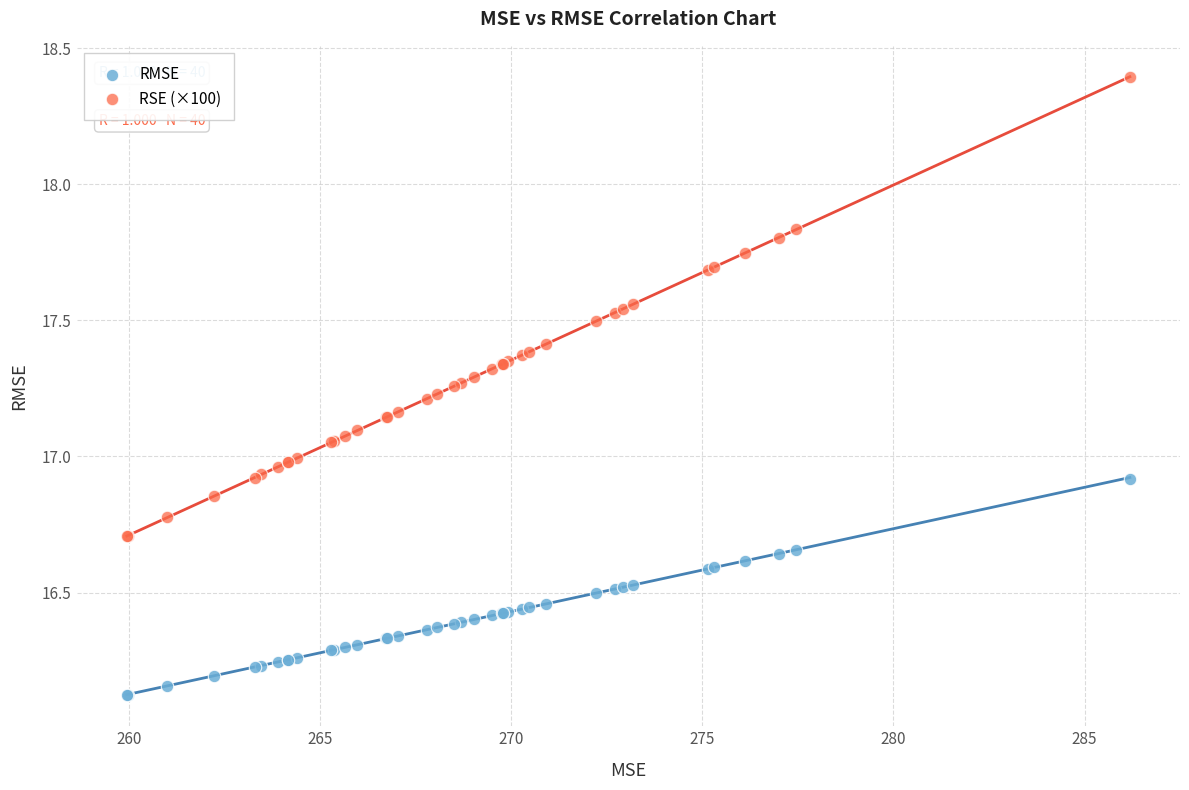

Which series has the widest spread of Y values?

RSE (×100)